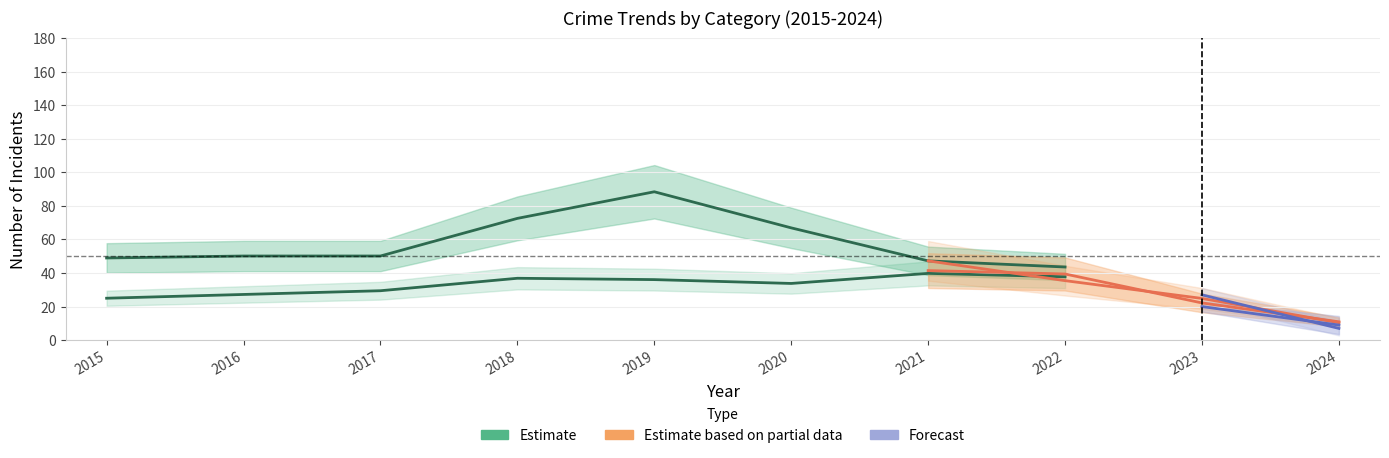

The Criminal Sexual Assault series shows 0 at 2017. True or false?

False